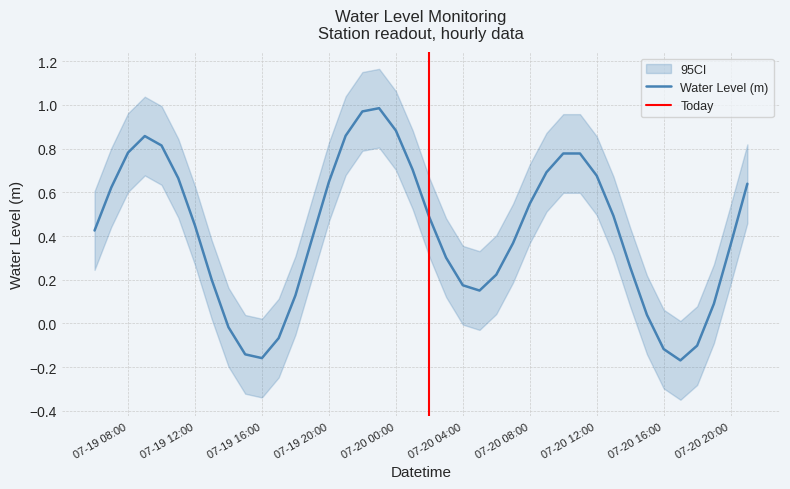

Which has a higher value, 2025-07-19 22:00:00 or 2025-07-20 06:00:00?

2025-07-19 22:00:00